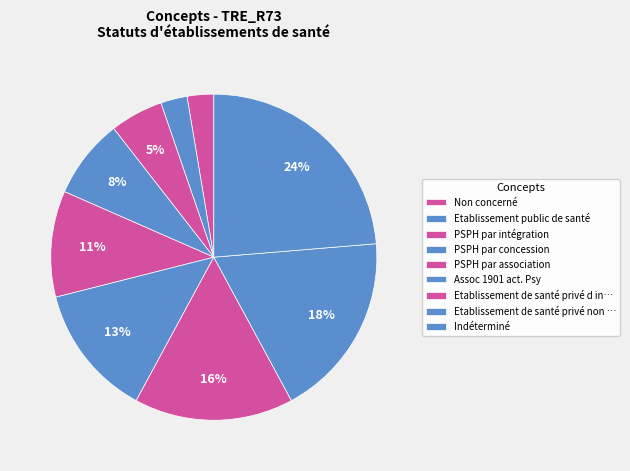

Is there a majority slice in this chart?

No